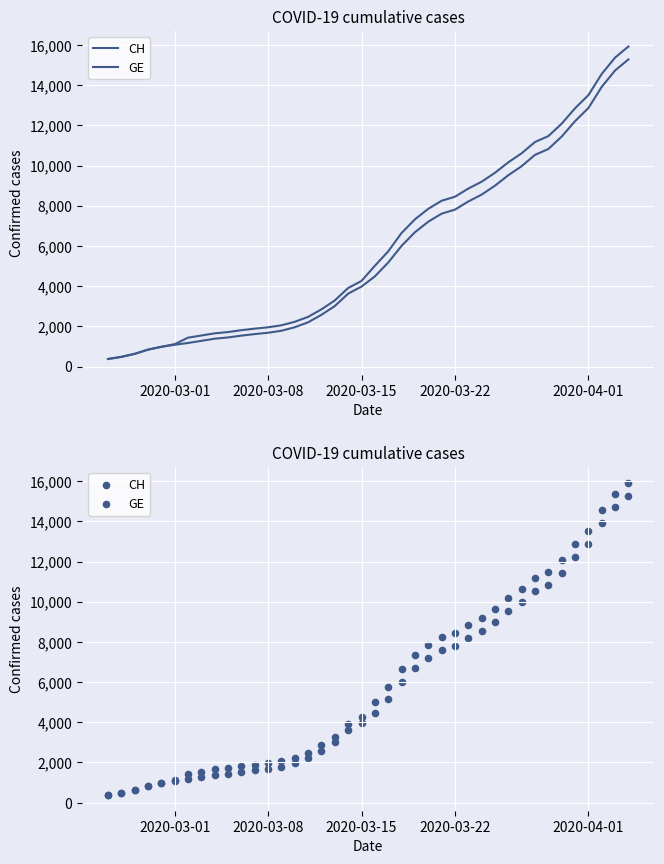

Which series has the largest total across all categories?

CH